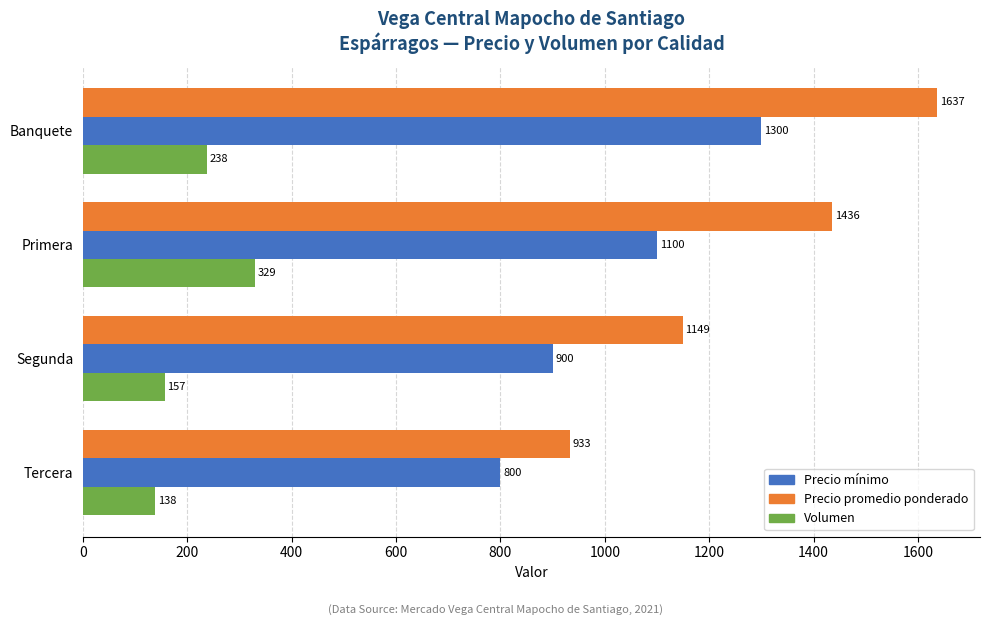

Is the value of Precio mínimo at Tercera greater than the value of Volumen at Primera?

Yes